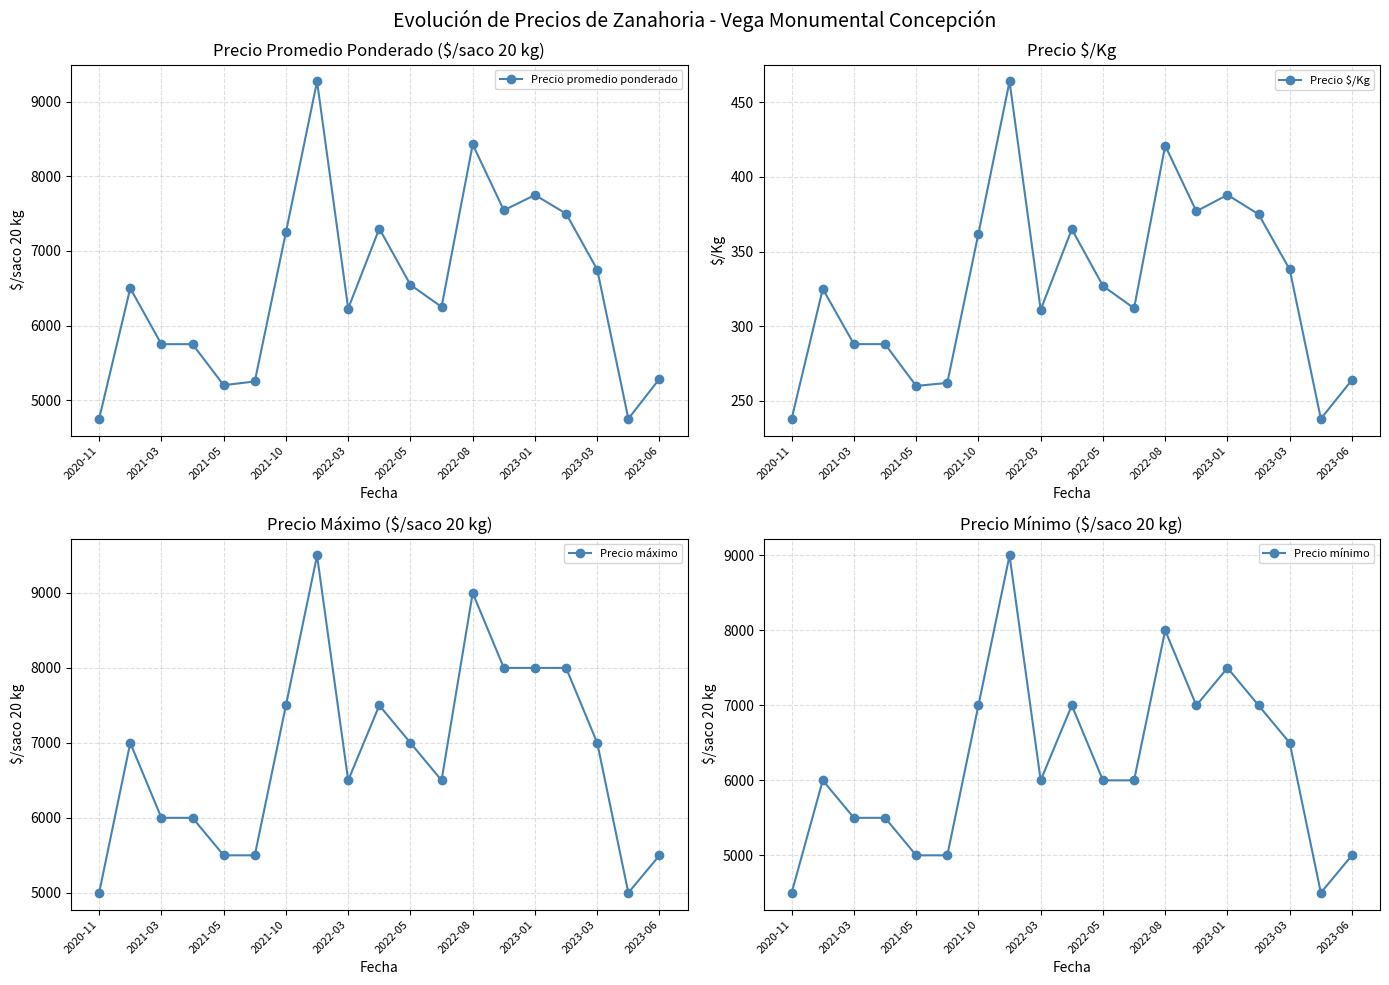

What are all the series names shown in the legend?

Precio promedio ponderado, Precio $/Kg, Precio máximo, Precio mínimo